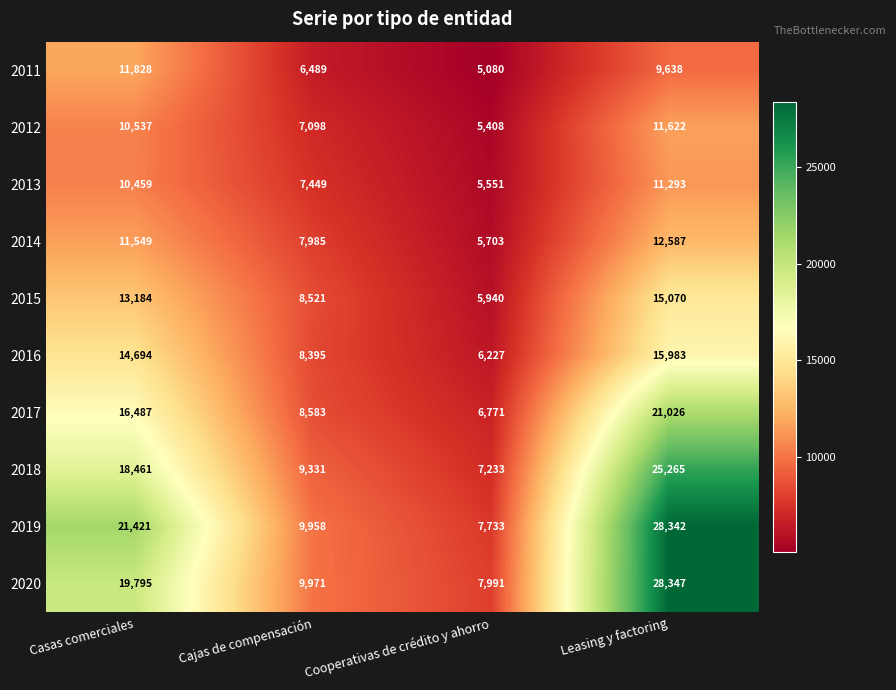

True or false: 2015 has a value of 13184 at Casas comerciales.

True